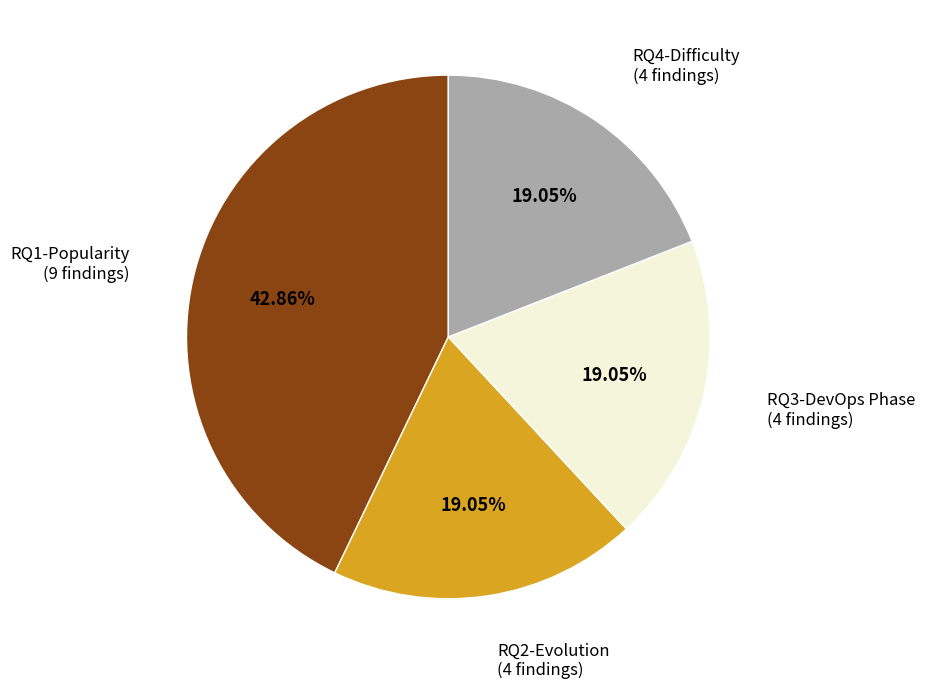

What portion of the pie excludes RQ1-Popularity?

57.1%